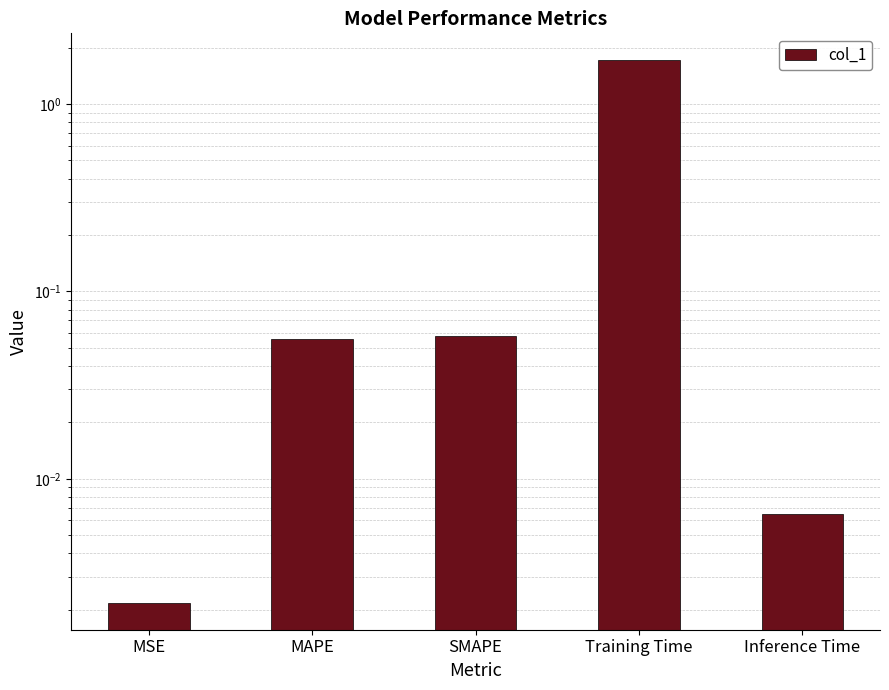

What is the average value?

0.4